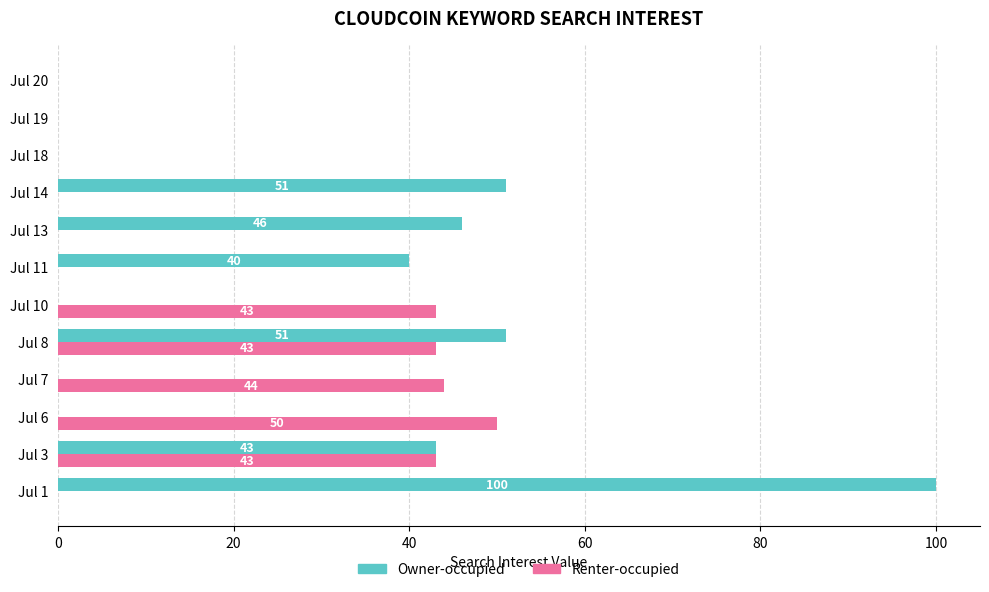

Between Jul 6 and Jul 18, which series saw the biggest shift?

Renter-occupied